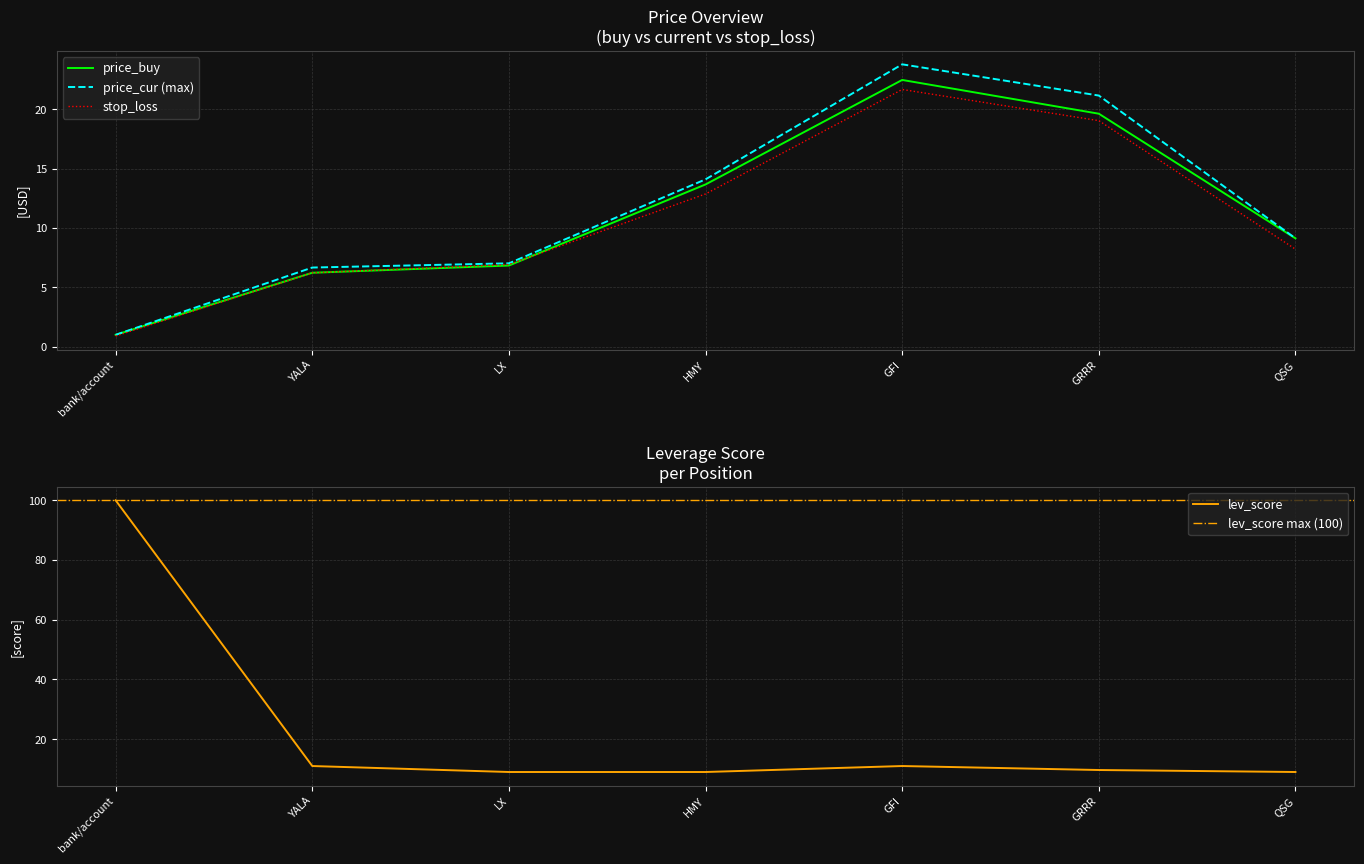

Which category has the highest value in the stop_loss series?

GFI